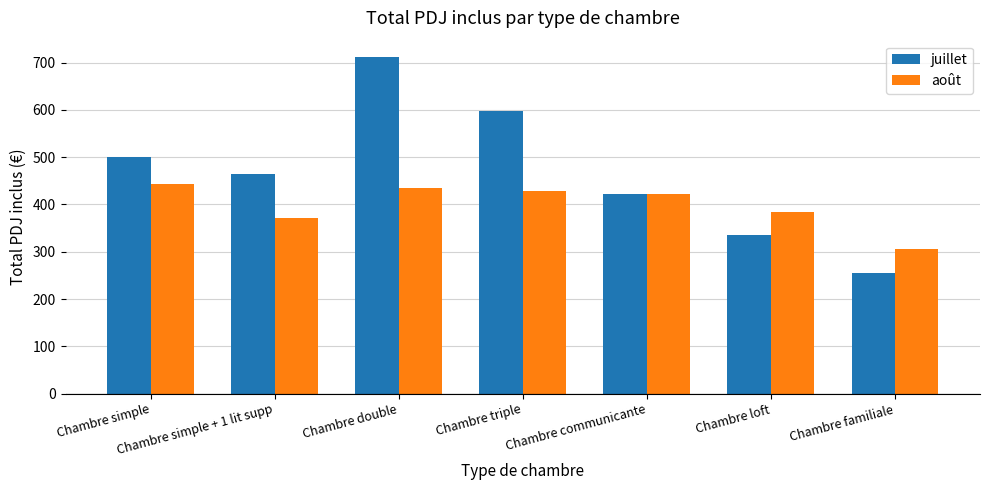

Rank the series at Chambre familiale from lowest to highest value.

juillet, août